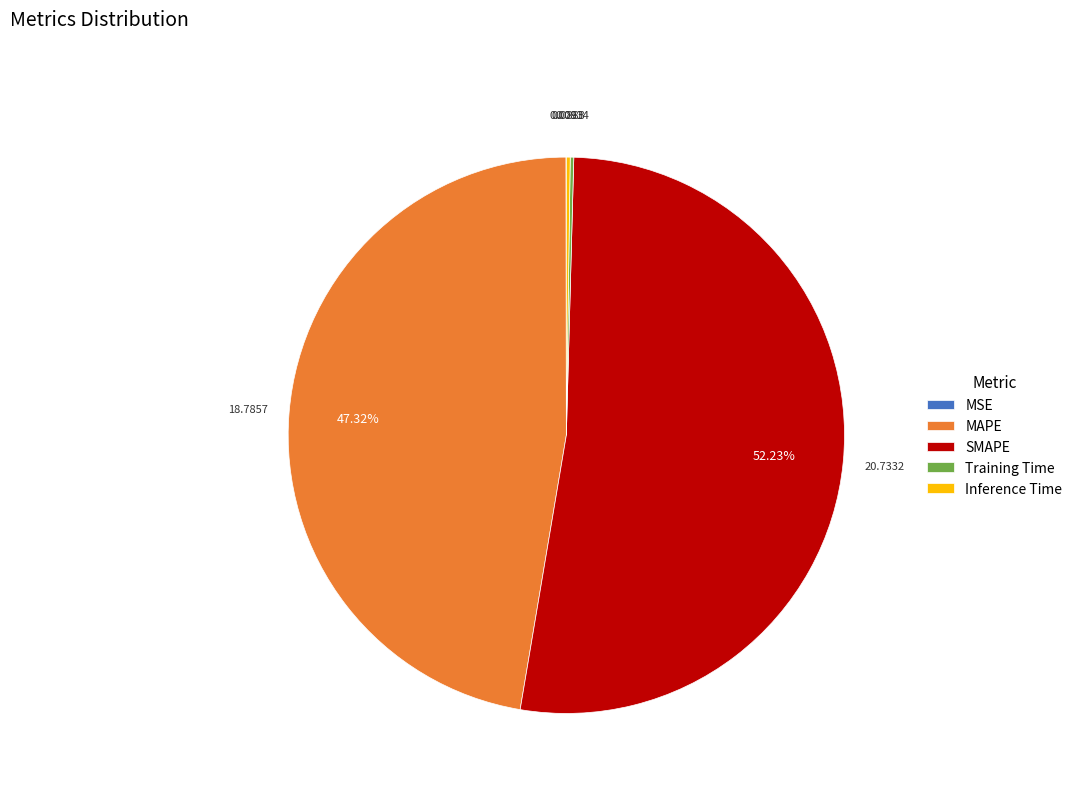

Is the sum of MAPE and SMAPE greater than half?

Yes